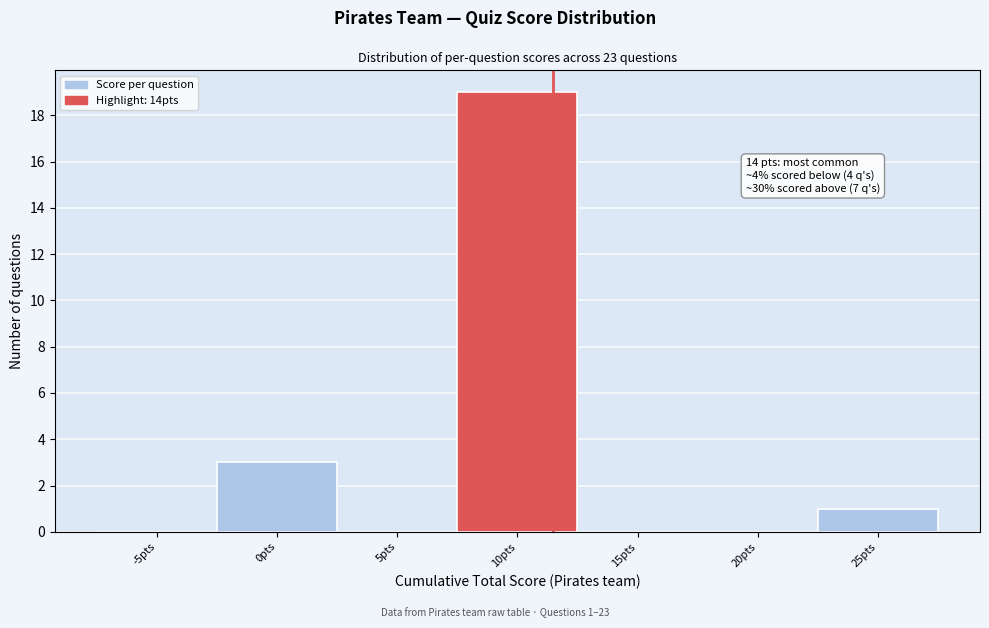

Reading left to right, transcribe all the data shown in this chart.

-5pts=0	0pts=3	5pts=0	10pts=19	15pts=0	20pts=0	25pts=1